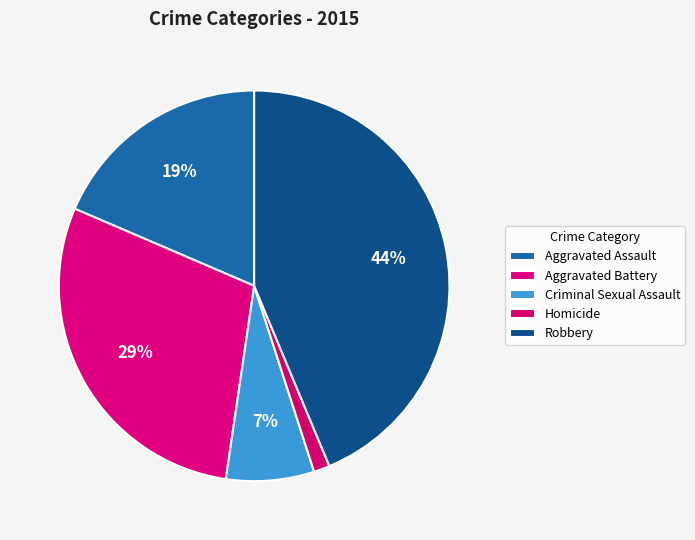

The Robbery slice represents 44% of the pie. True or false?

True